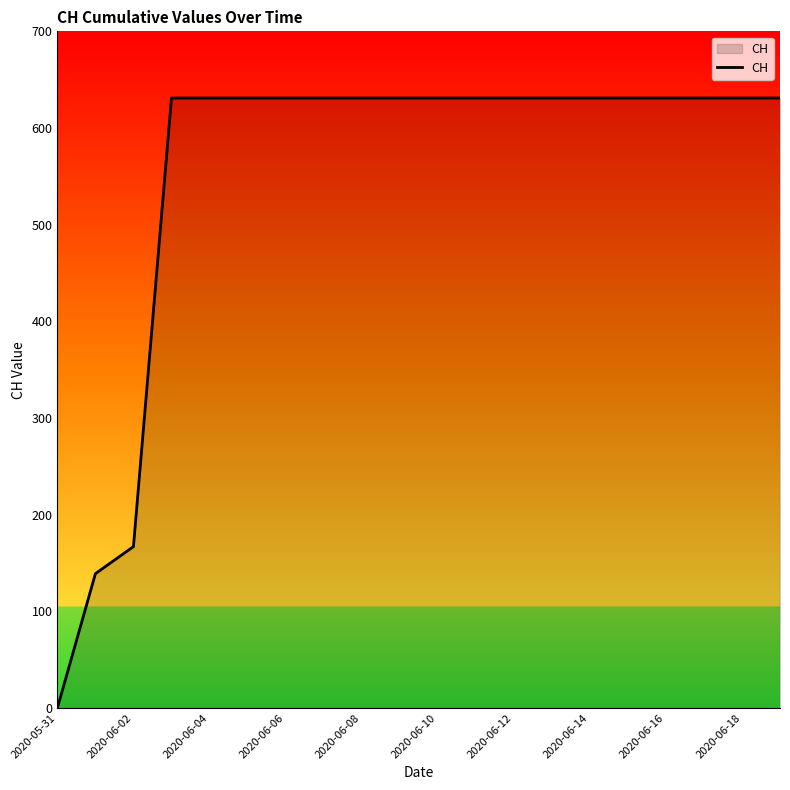

What is the greatest value displayed?

631